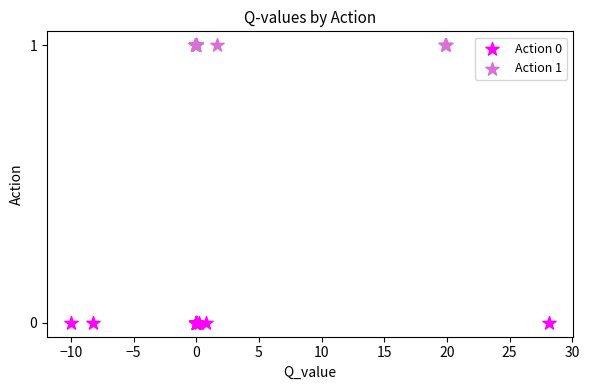

Which series reaches the maximum Y coordinate?

Action 1